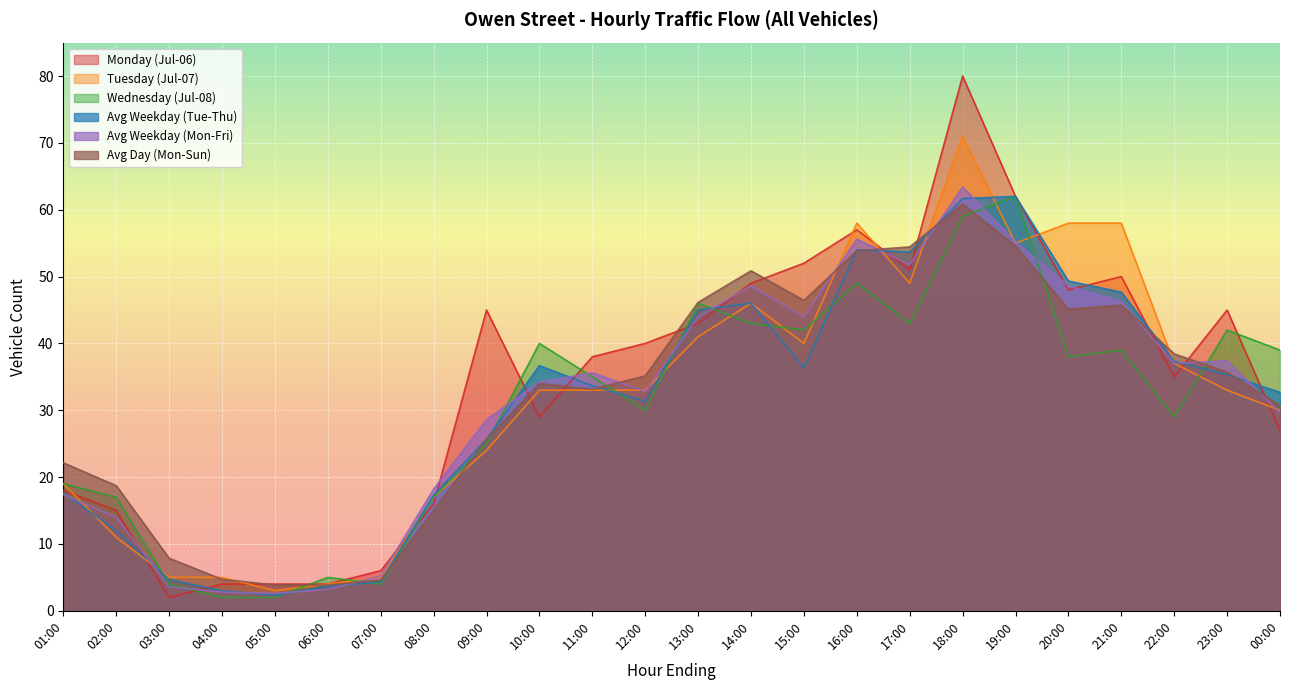

In Wednesday (Jul-08), how many points are lower than both neighbors (excluding endpoints)?

6